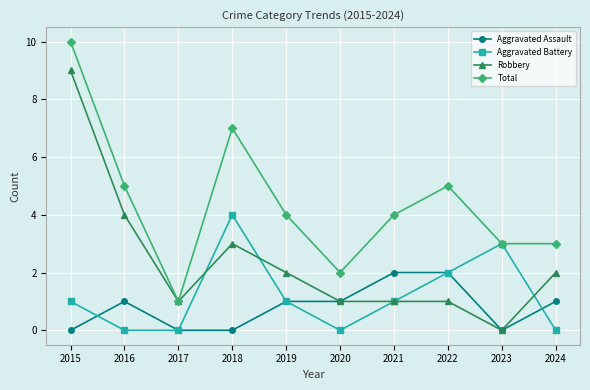

How many categories are shown in the chart?

10